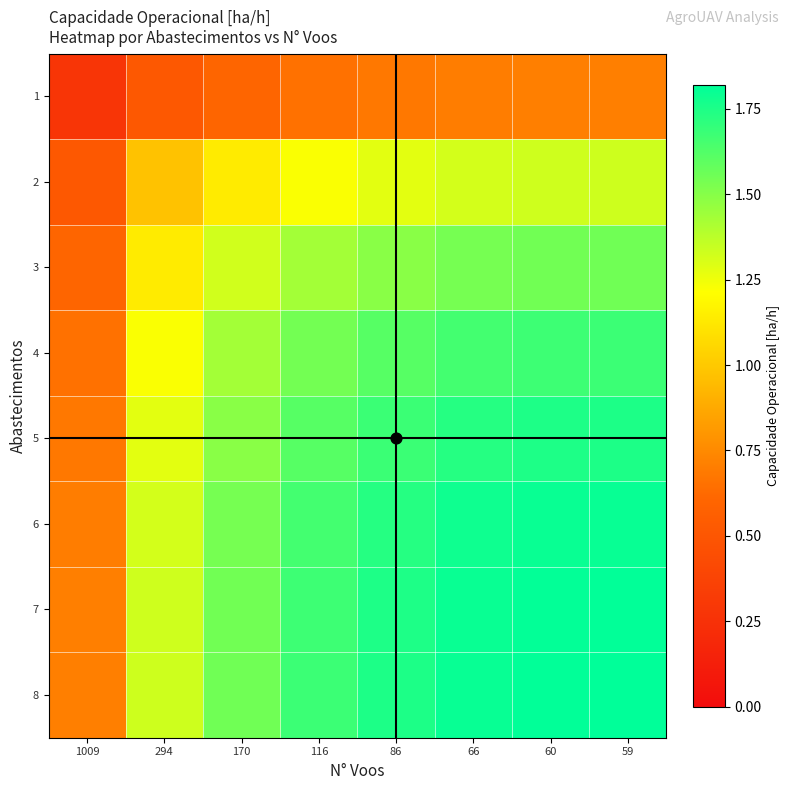

Reading left to right, extract all data points from this chart.

1: 1009=0.3	294=0.5	170=0.6	116=0.7	86=0.7	66=0.7	60=0.7	59=0.7
2: 1009=0.5	294=1.0	170=1.1	116=1.2	86=1.3	66=1.3	60=1.3	59=1.3
3: 1009=0.6	294=1.1	170=1.3	116=1.4	86=1.5	66=1.5	60=1.5	59=1.6
4: 1009=0.7	294=1.2	170=1.4	116=1.5	86=1.6	66=1.7	60=1.7	59=1.7
5: 1009=0.7	294=1.3	170=1.5	116=1.6	86=1.7	66=1.7	60=1.7	59=1.7
6: 1009=0.7	294=1.3	170=1.5	116=1.7	86=1.7	66=1.8	60=1.8	59=1.8
7: 1009=0.7	294=1.3	170=1.5	116=1.7	86=1.7	66=1.8	60=1.8	59=1.8
8: 1009=0.7	294=1.3	170=1.6	116=1.7	86=1.7	66=1.8	60=1.8	59=1.8